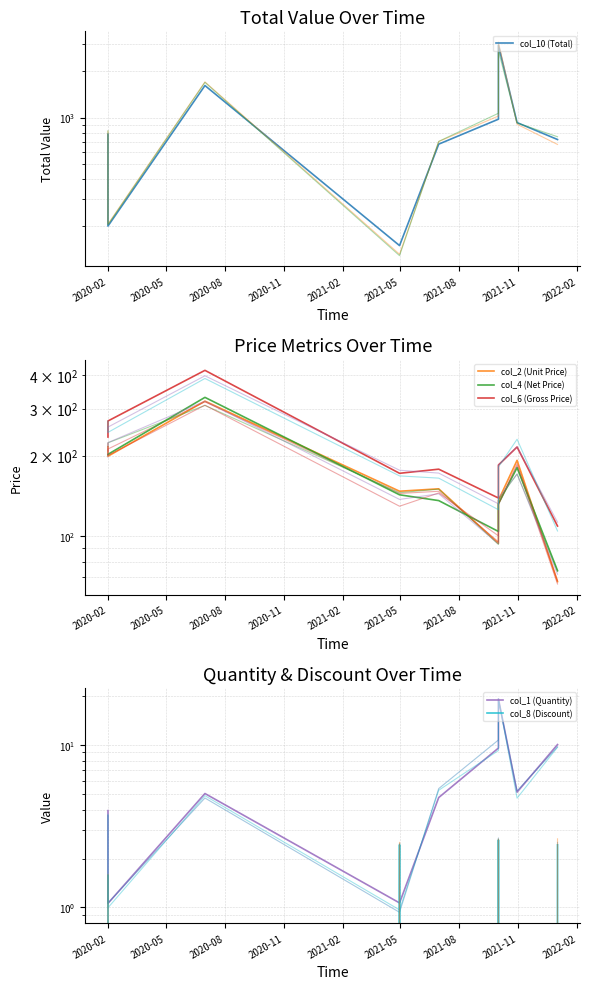

True or false: col_6 (Gross Price) and col_10 (Total) intersect in this chart.

True